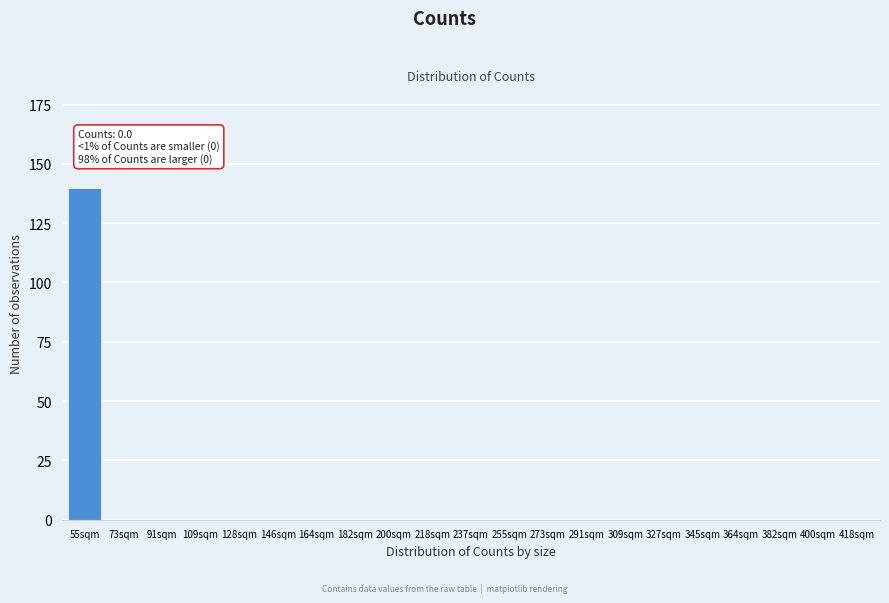

Reading right to left, list all the values displayed in this chart.

418sqm=0	400sqm=0	382sqm=0	364sqm=0	345sqm=0	327sqm=0	309sqm=0	291sqm=0	273sqm=0	255sqm=0	237sqm=0	218sqm=0	200sqm=0	182sqm=0	164sqm=0	146sqm=0	128sqm=0	109sqm=0	91sqm=0	73sqm=0	55sqm=140